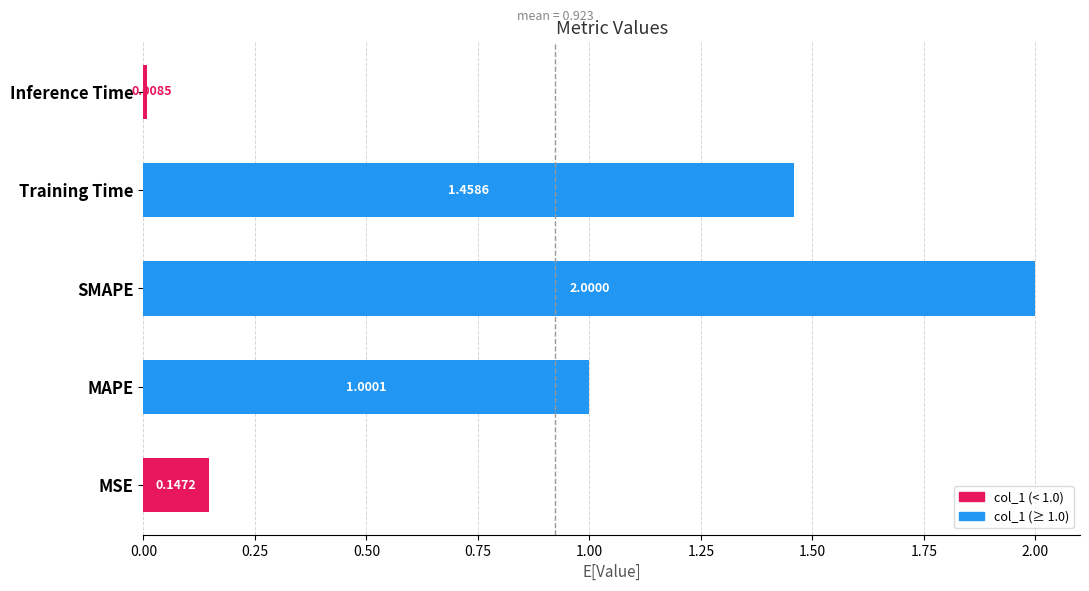

What is the average value?

0.9